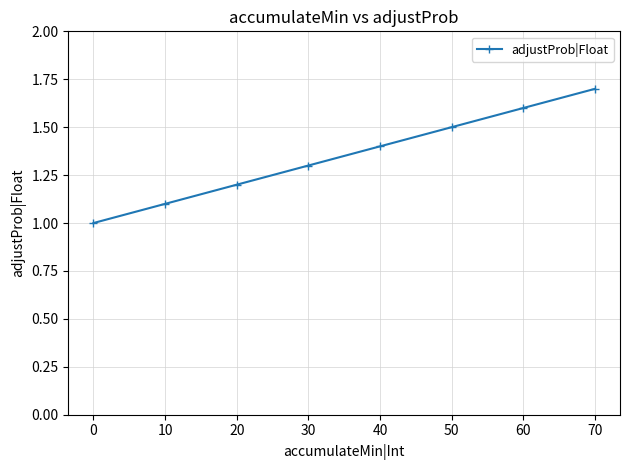

How many lines are shown in the chart?

1